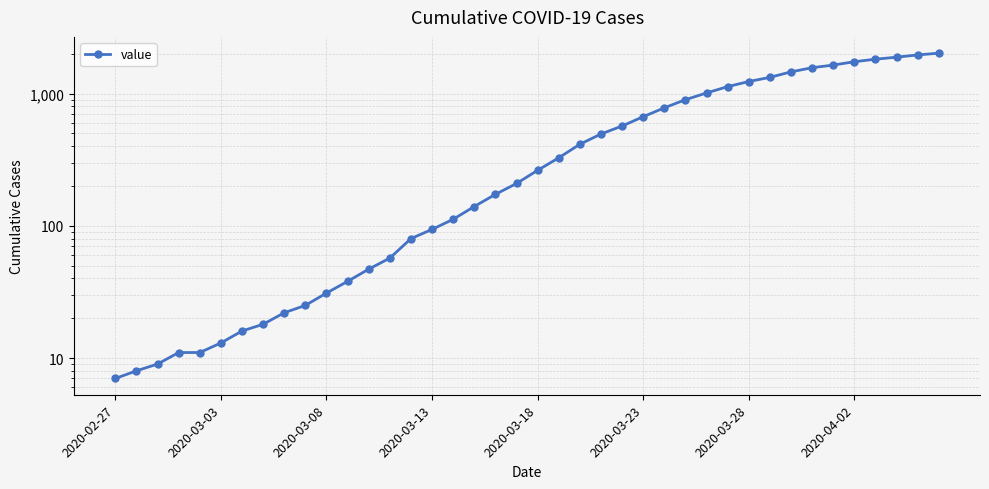

Where does the data first go above 263?

21